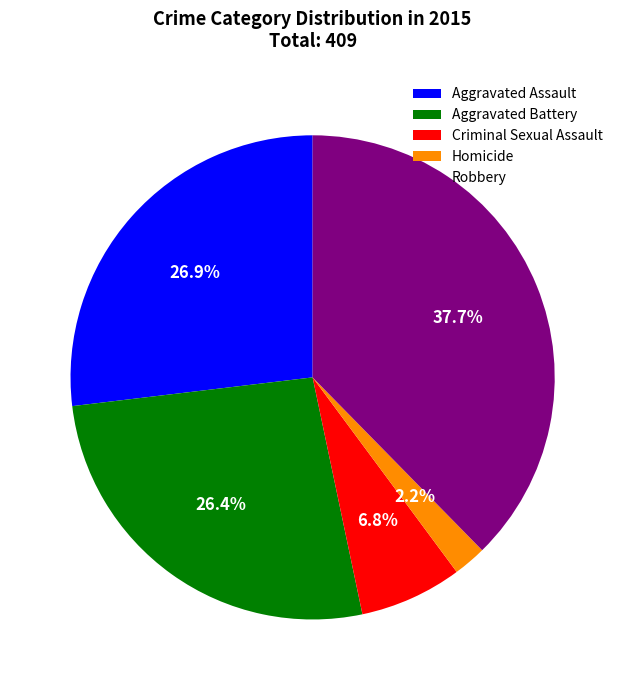

Between Criminal Sexual Assault and Homicide, which is larger?

Criminal Sexual Assault